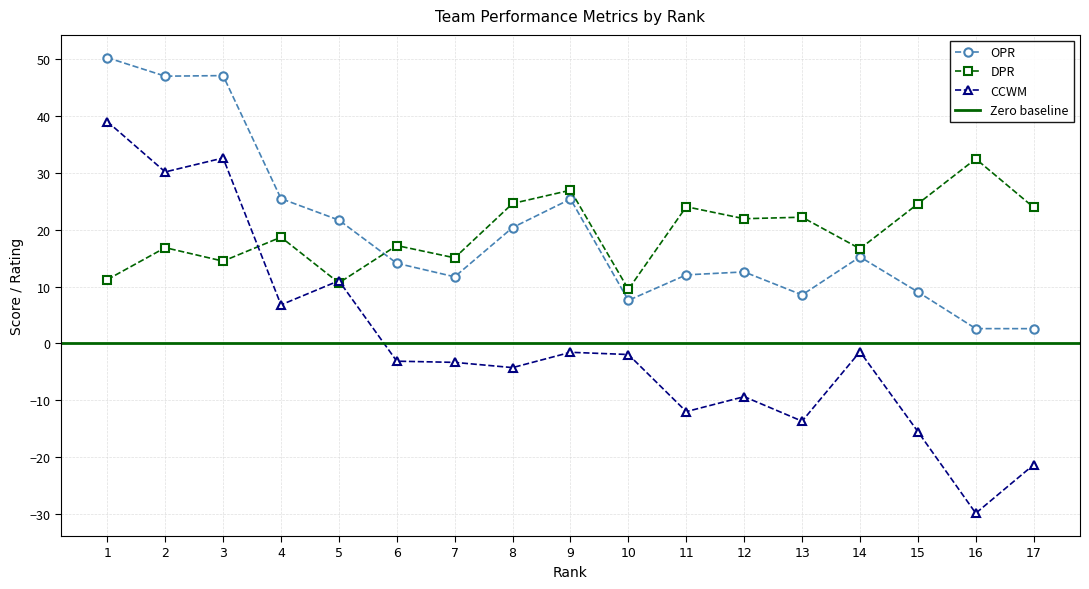

Where does the CCWM series first go above -3?

1